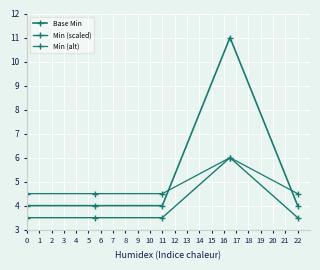

How many lines are shown in the chart?

3